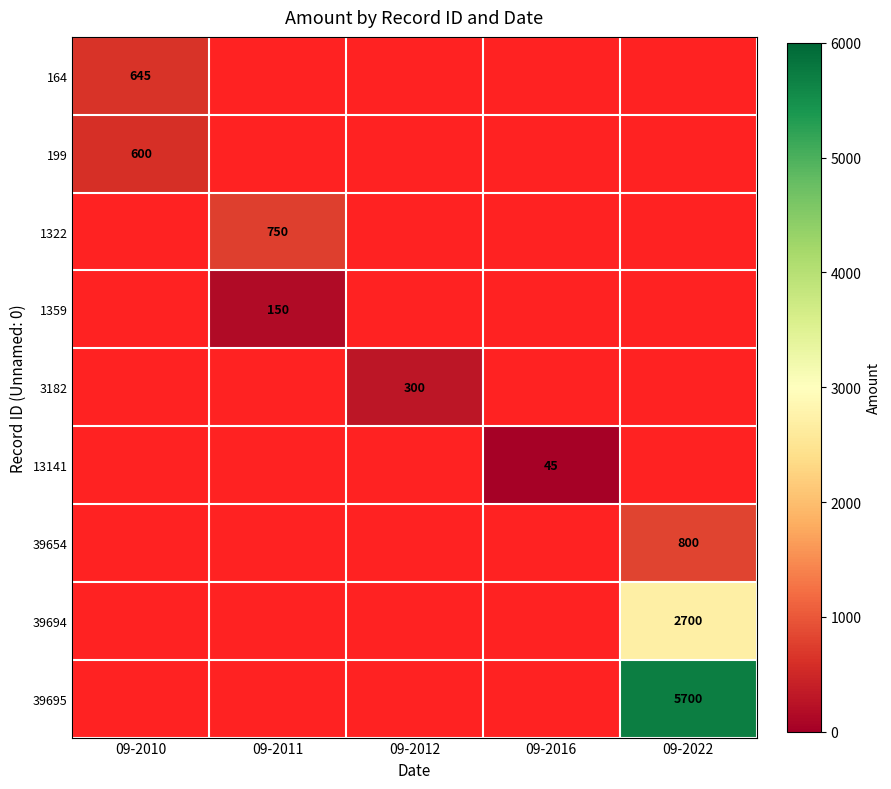

The value of 199 at 09-2010 is 600. True or false?

True